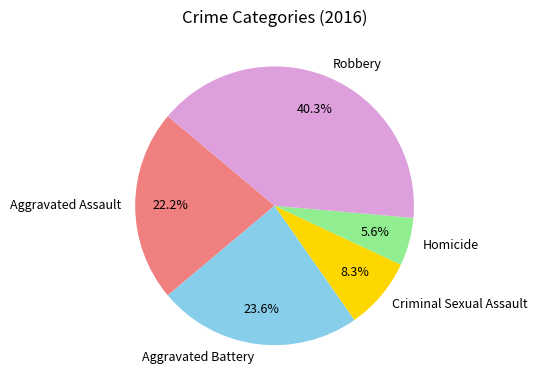

True or false: Criminal Sexual Assault accounts for 16% of the total.

False